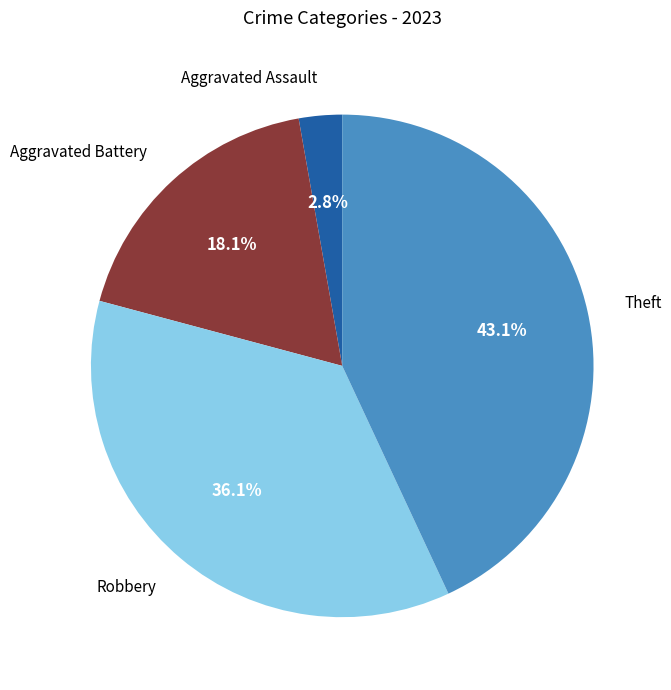

Approximately how many times larger is the value at Aggravated Battery compared to Aggravated Assault?

6.5